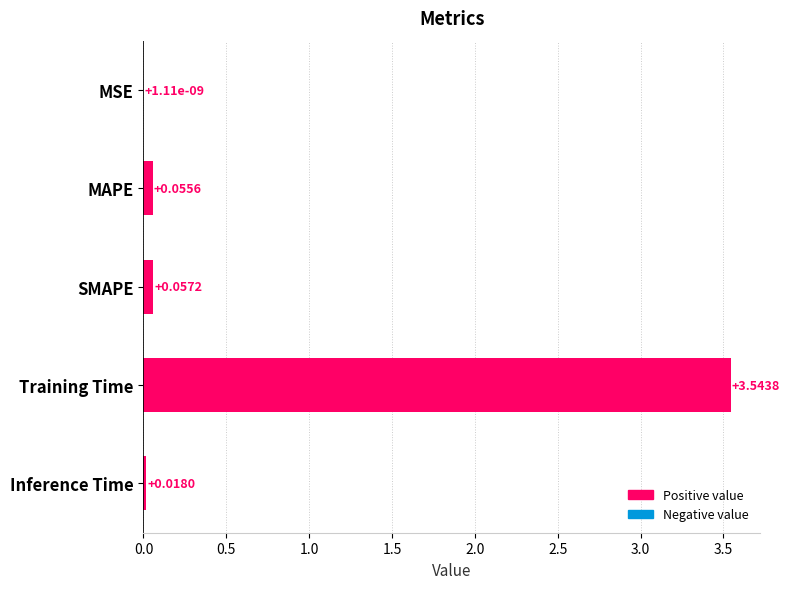

Between Inference Time and Training Time, which is larger?

Training Time